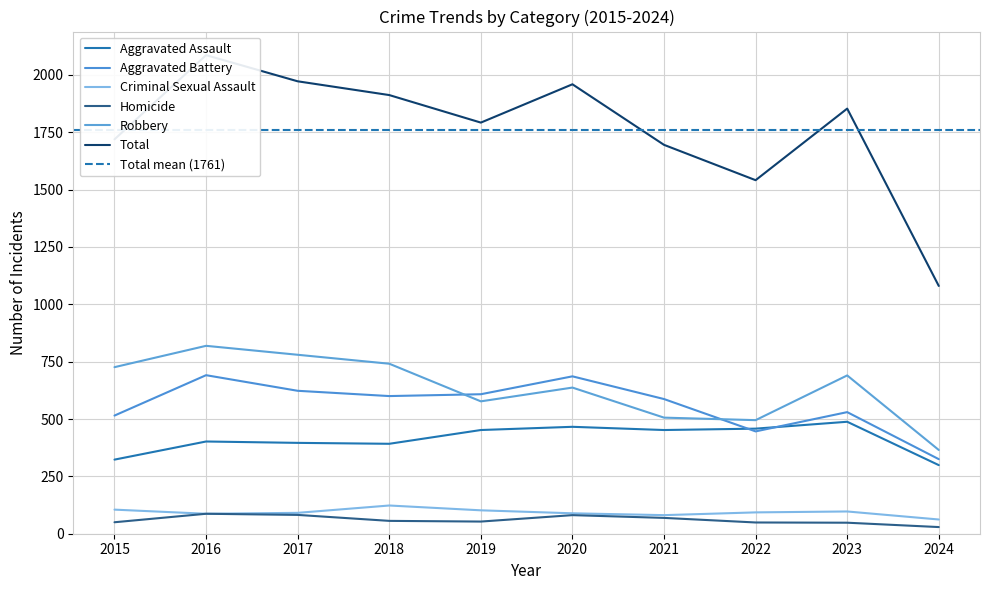

What value does the Homicide series have at 2024, to the nearest 10?

30